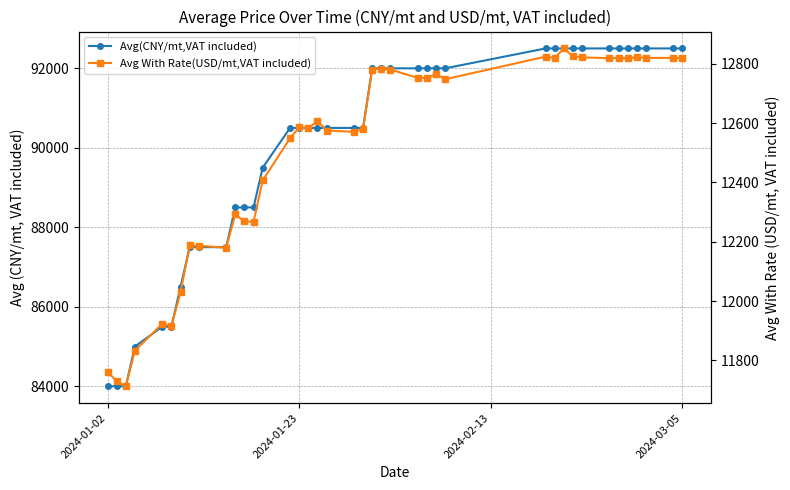

The value of Avg With Rate(USD/mt,VAT included) at 2024-01-02 is 11761.4. True or false?

True